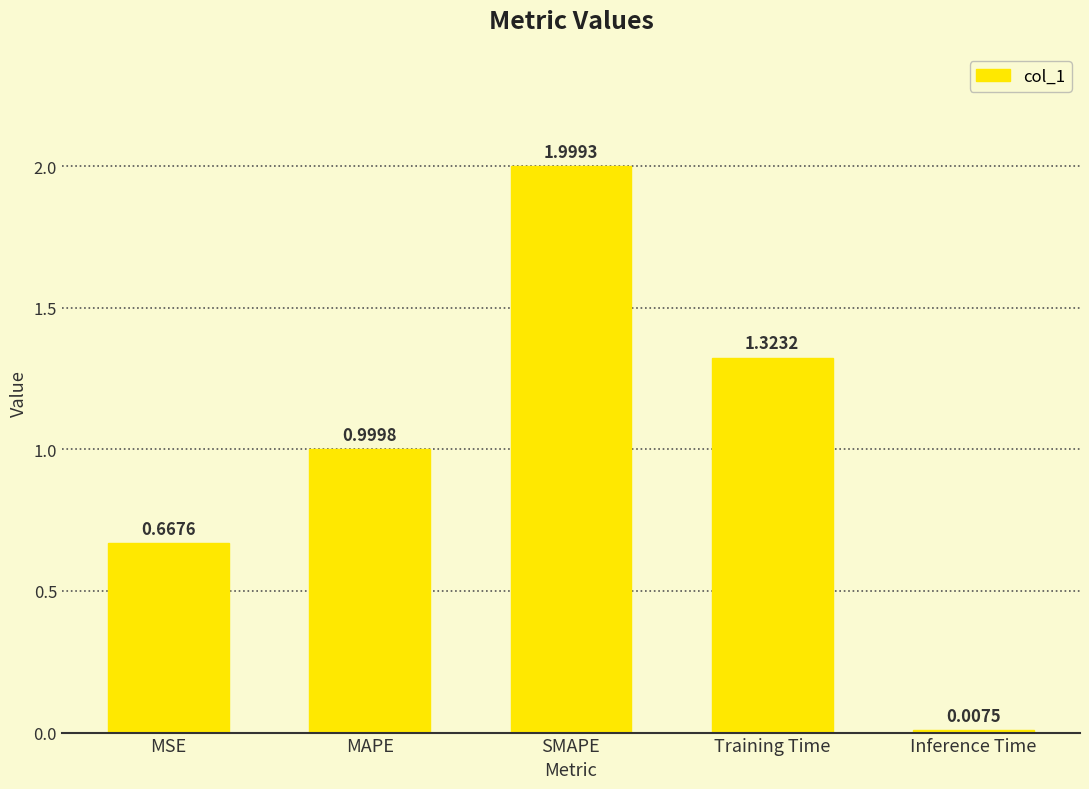

What is the change in value from SMAPE to Inference Time?

-2.0